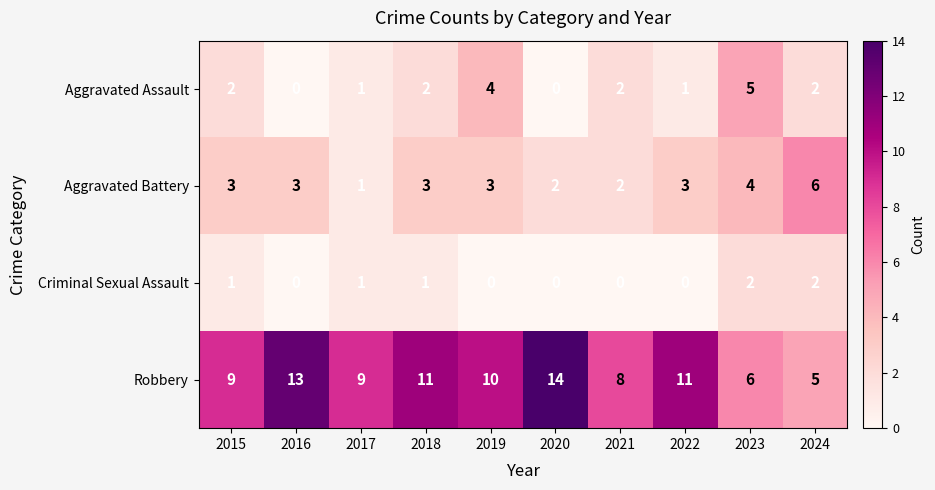

Which series has the largest range (max minus min)?

Robbery